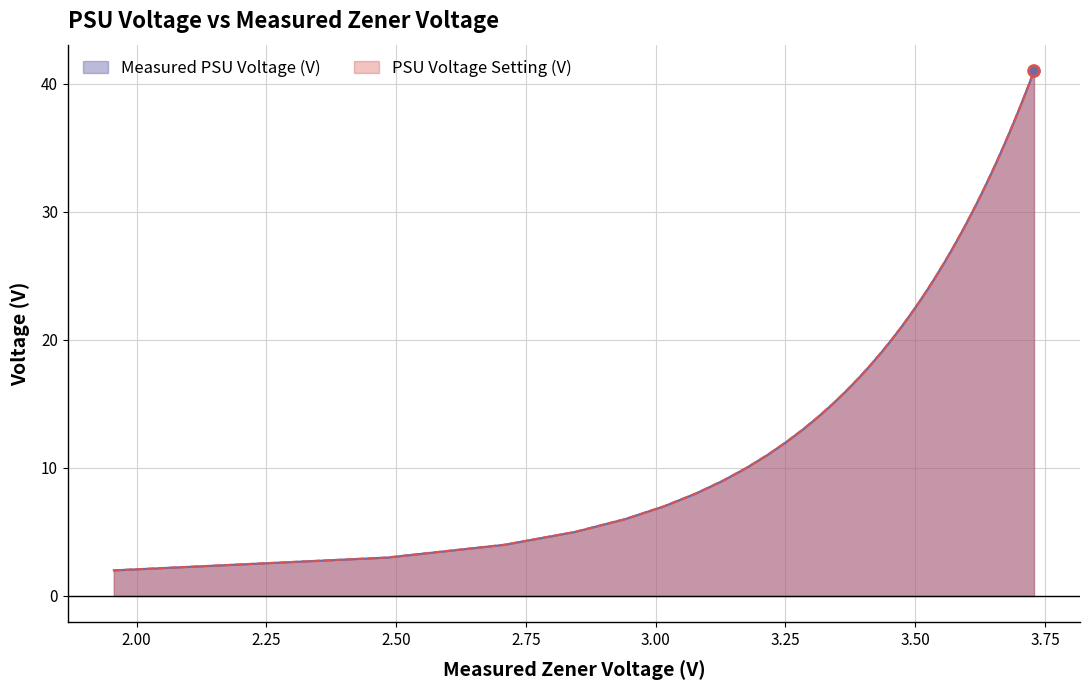

What is the minimum value shown in the chart?

2.0